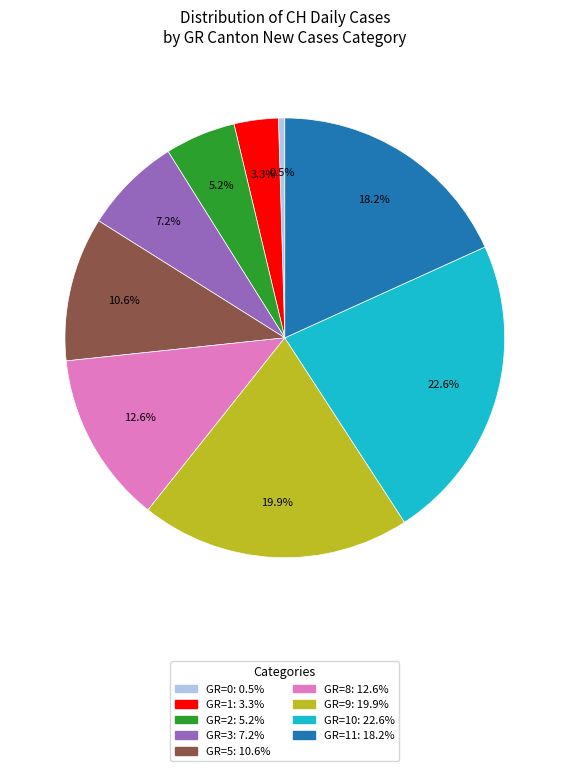

Count the number of slices in the pie.

9